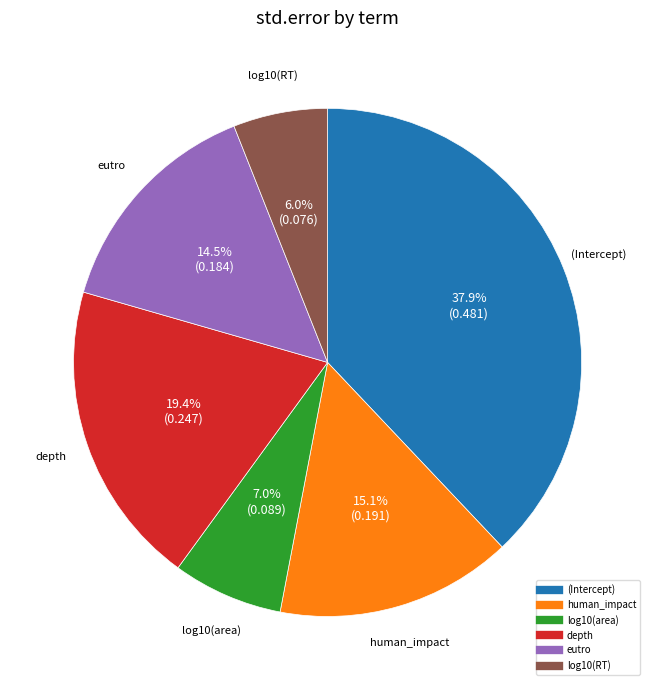

To the nearest percent, what is the combined percentage of log10(RT) and eutro?

21%